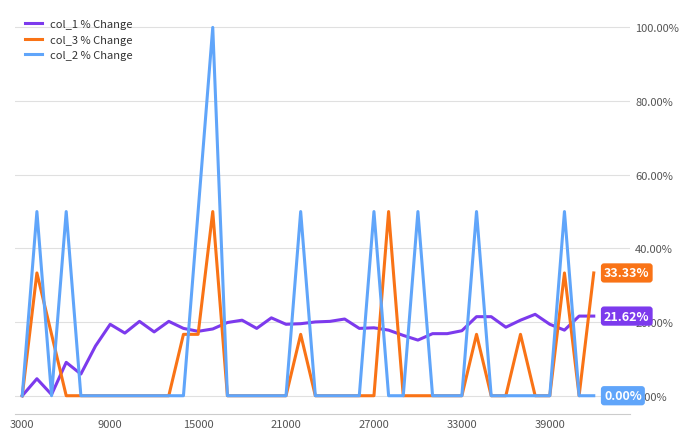

Rank the series by their average value, from highest to lowest.

col_1 % Change, col_2 % Change, col_3 % Change